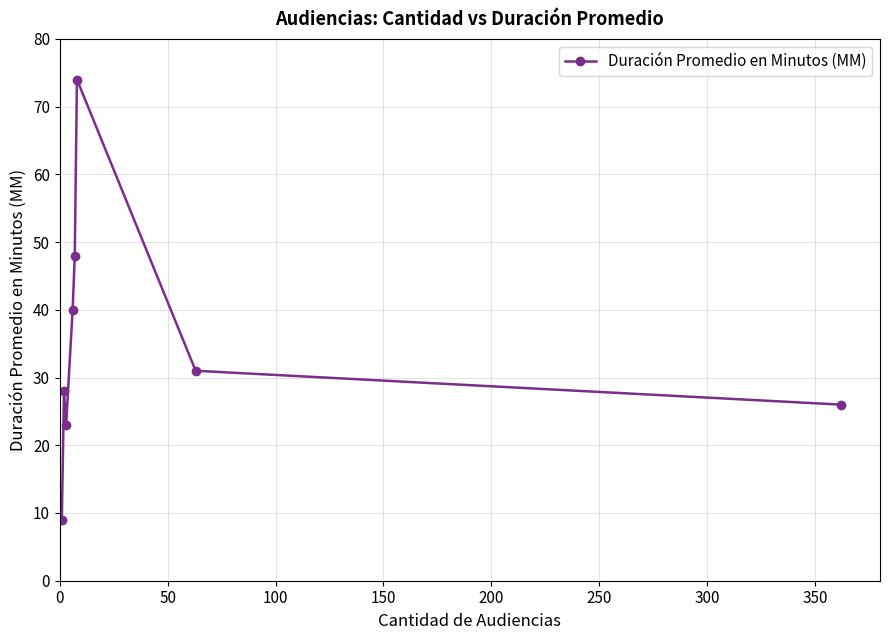

How many interior local valleys (lower than both neighbors) does the data have?

1